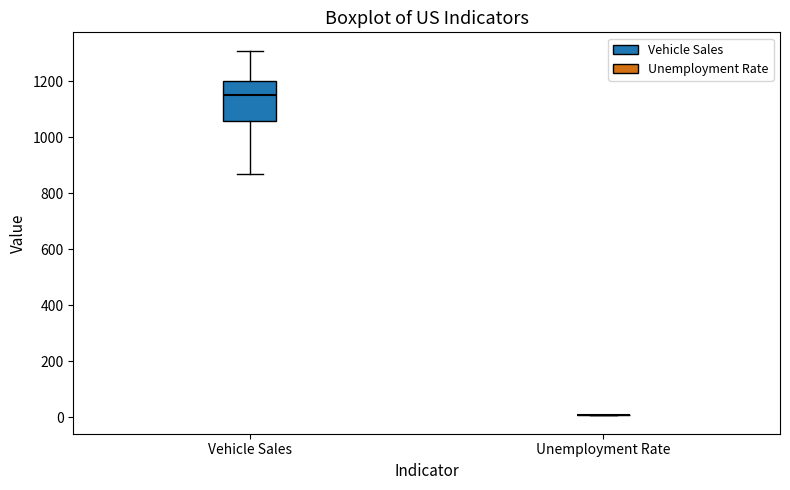

Where does the upper whisker of the box for Vehicle Sales end on the y-axis? The values are not printed on the chart, so give them approximately, as read against the axis.

1320